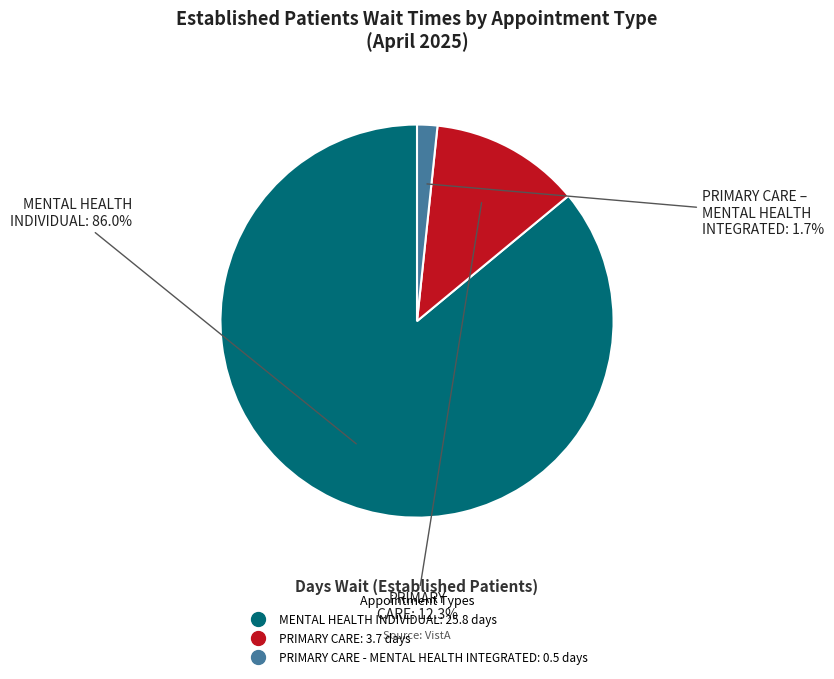

Does any single category account for the majority?

Yes